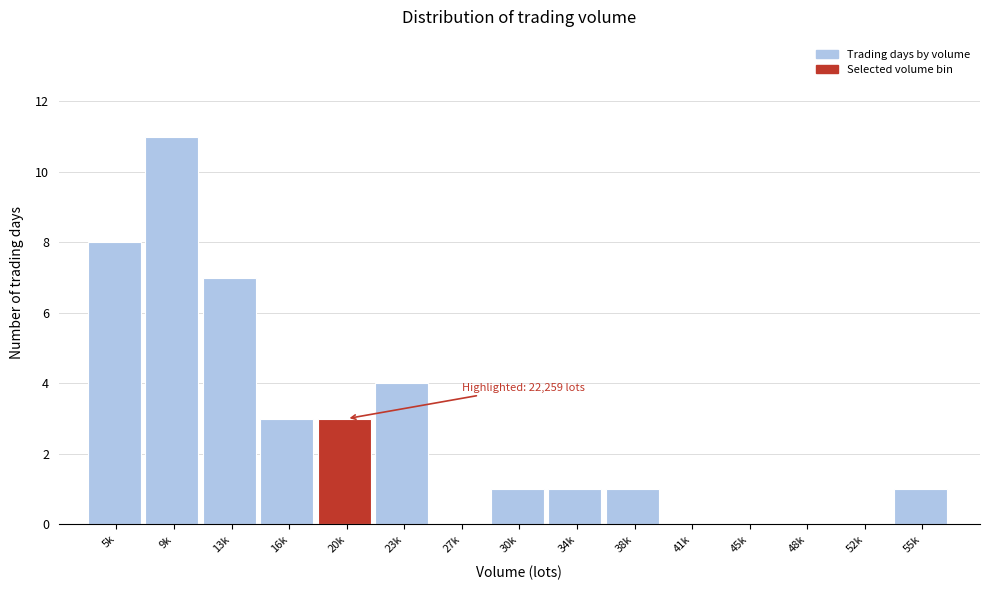

Reading right to left, transcribe all the data shown in this chart.

55k=1	52k=0	48k=0	45k=0	41k=0	38k=1	34k=1	30k=1	27k=0	23k=4	20k=3	16k=3	13k=7	9k=11	5k=8